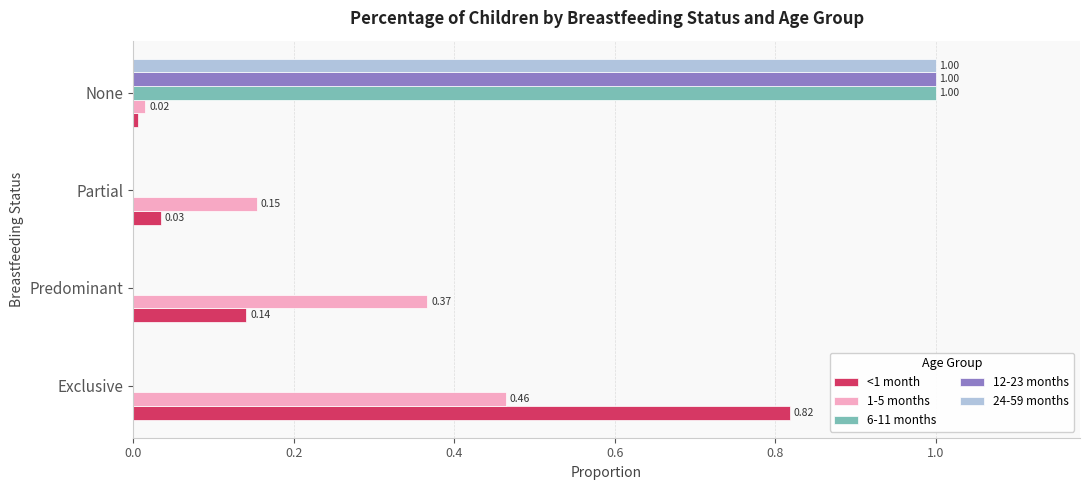

What are all the series names shown in the legend?

<1 month, 1-5 months, 6-11 months, 12-23 months, 24-59 months